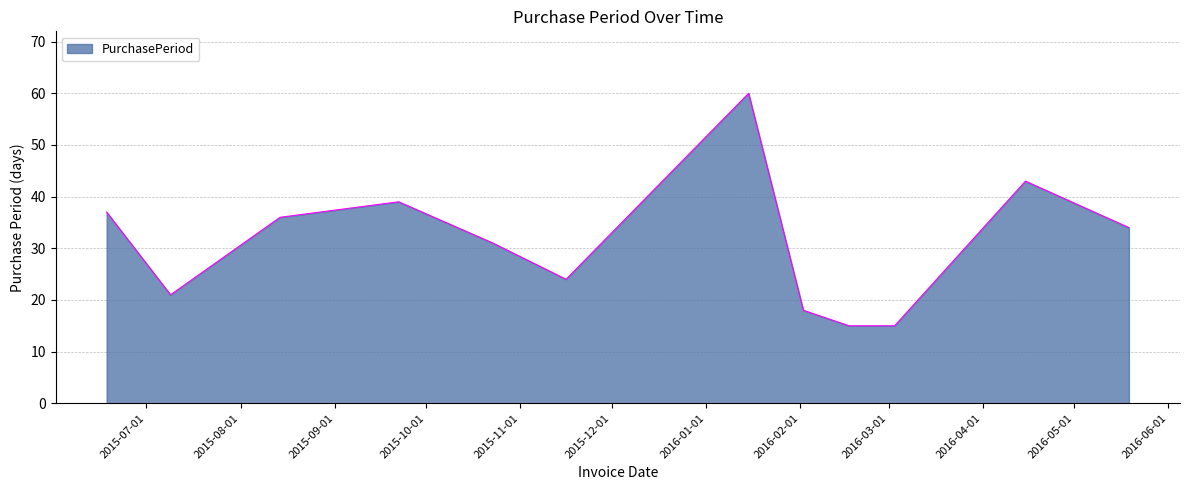

What is the difference between the maximum and minimum values?

45